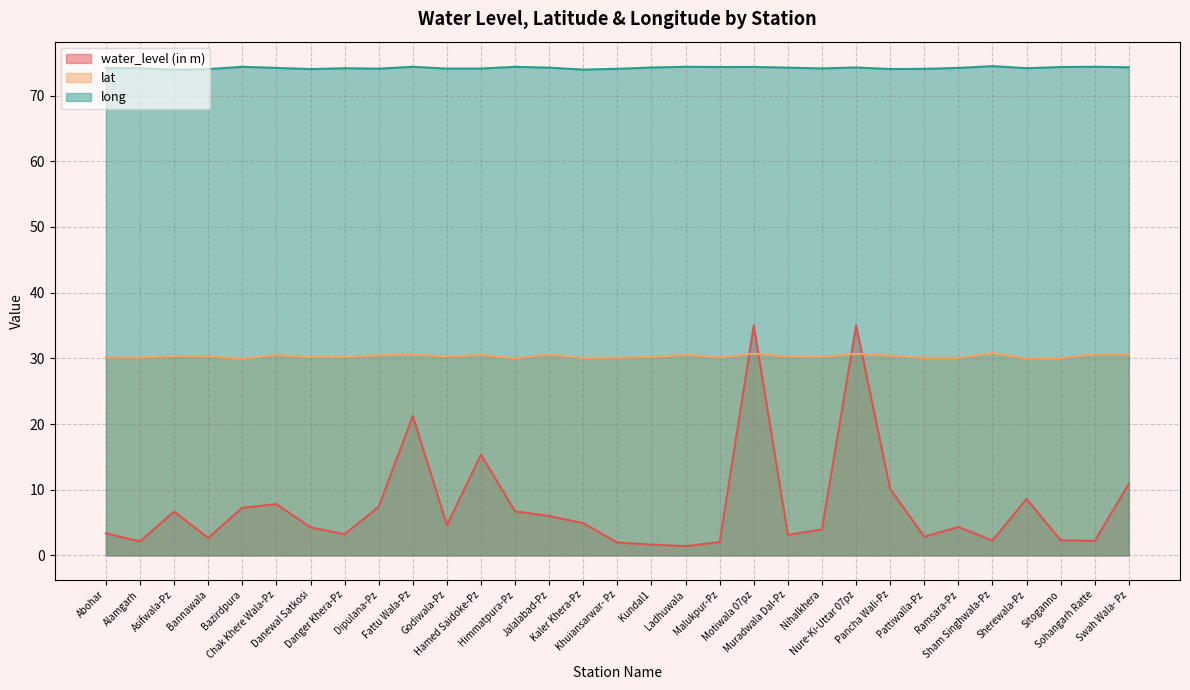

Count the number of data series in this chart.

3